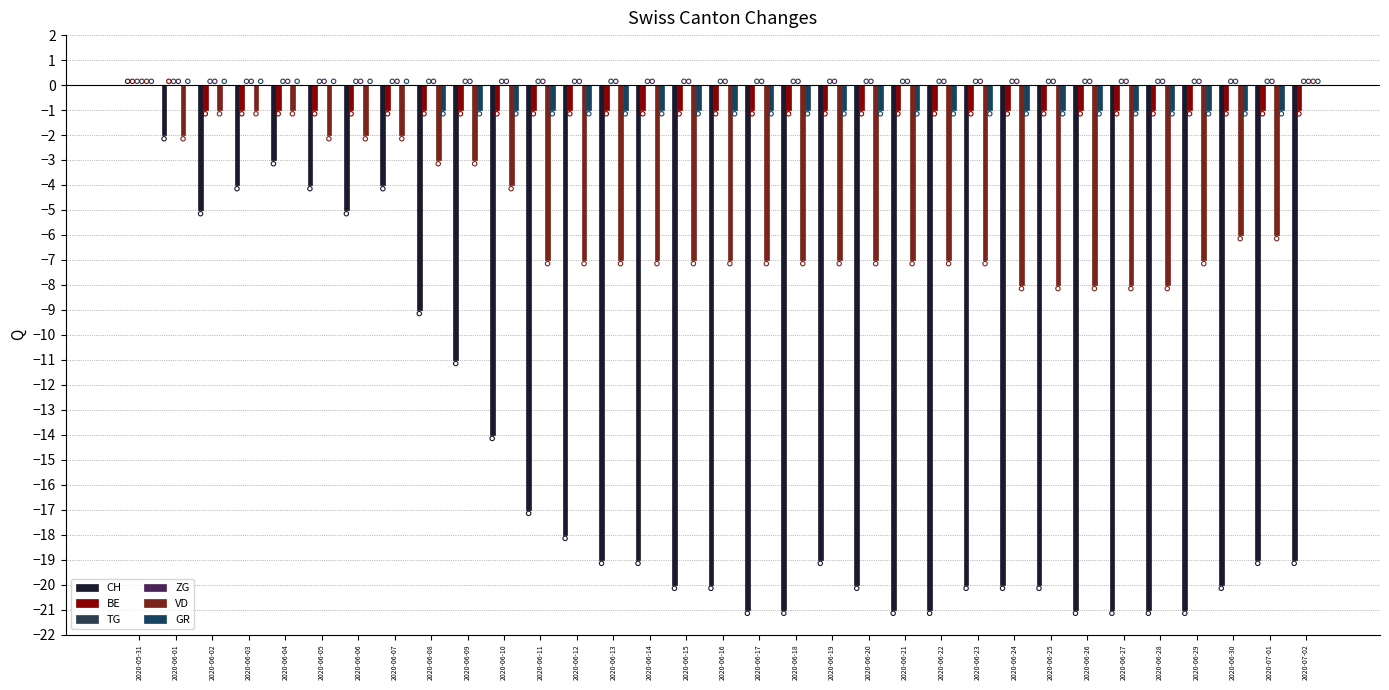

What is the total value across all series at 2020-06-06?

-8